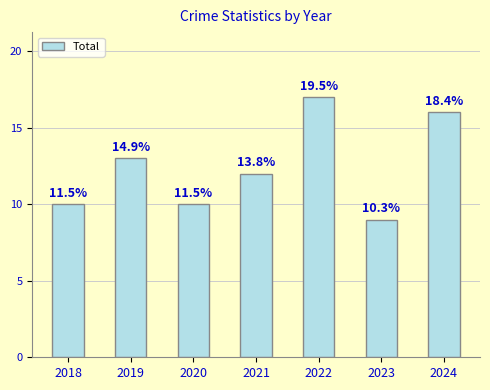

Are the bars horizontal?

No